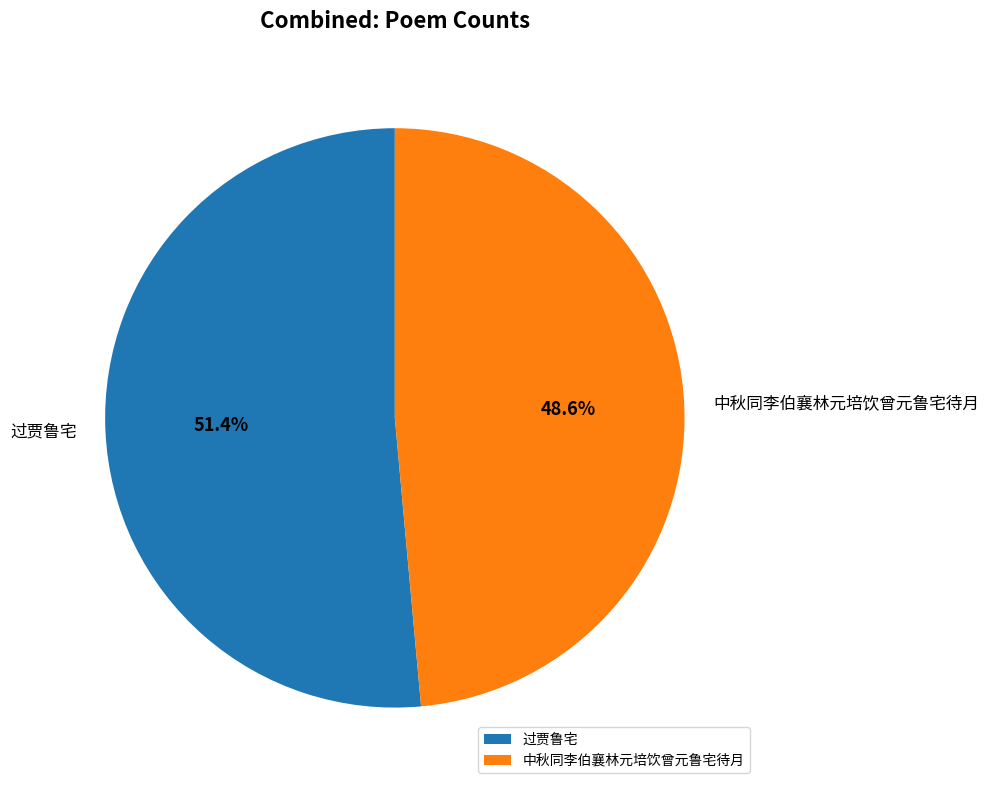

True or false: 过贾鲁宅 accounts for 41% of the total.

False